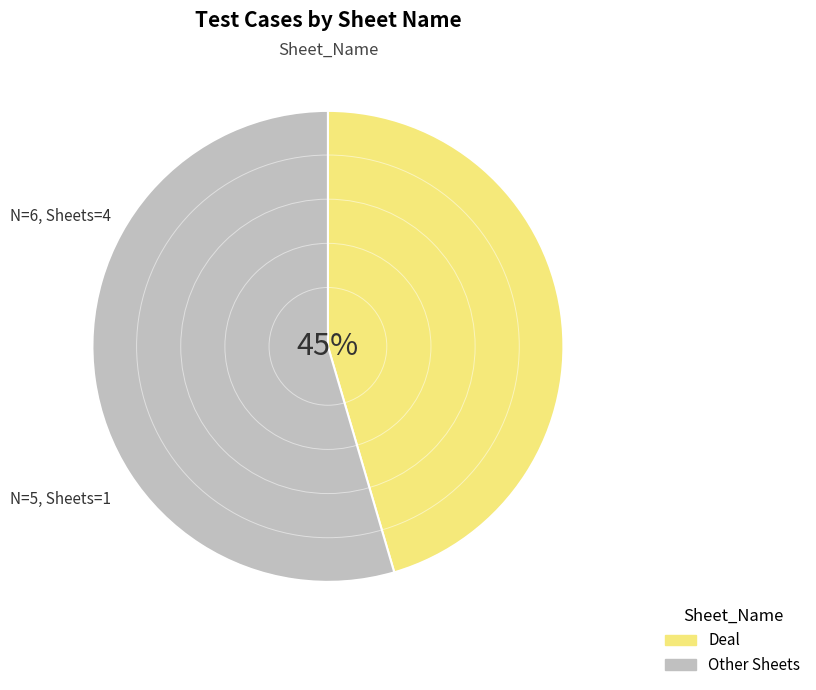

Which has a higher value, Other Sheets or Deal?

Other Sheets